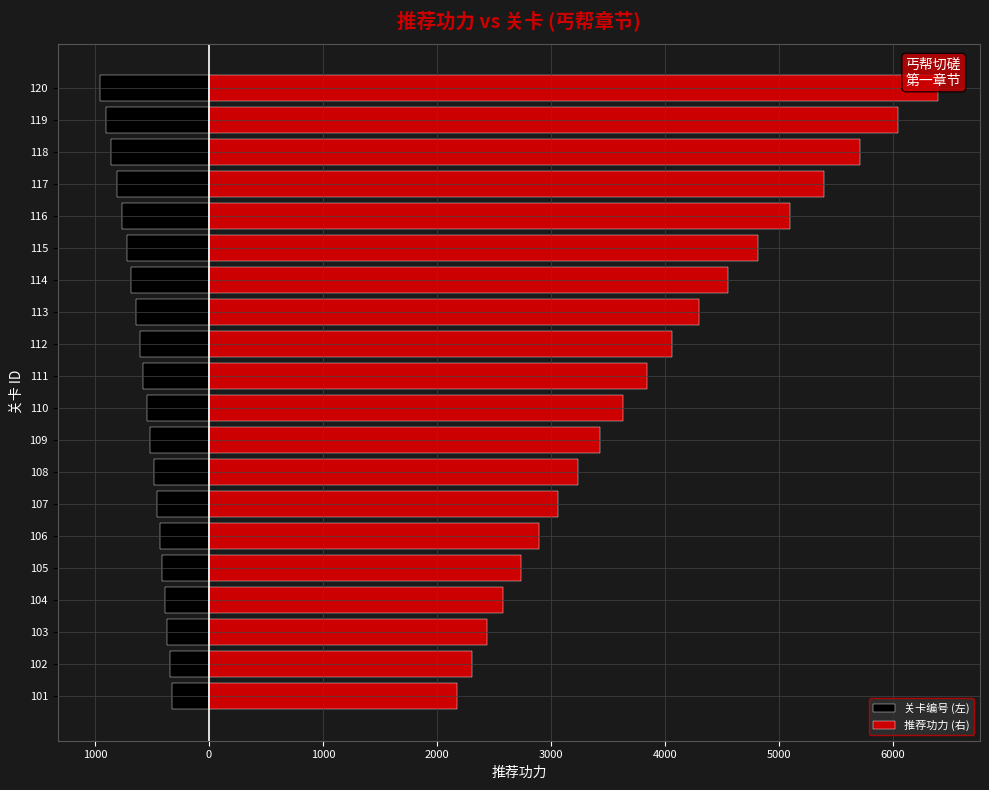

What is the smallest value displayed?

-960.0